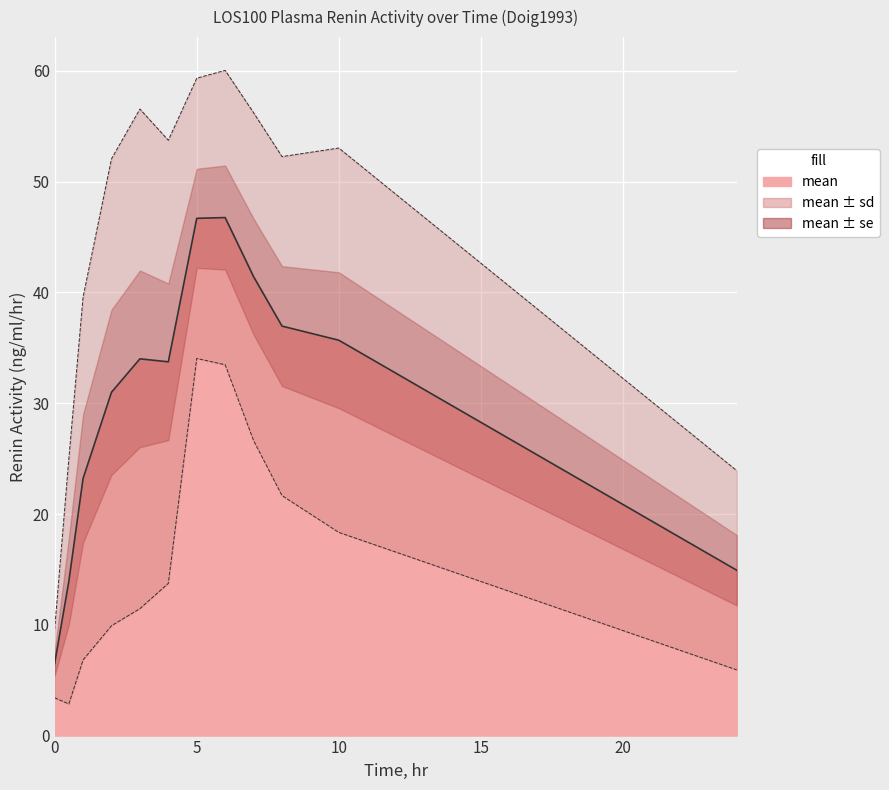

Reading left to right, what are all the values shown in this chart?

mean: 0.0=6.5	0.5=13.9	1.0=23.2	2.0=31.0	3.0=34.0	4.0=33.7	5.0=46.7	6.0=46.8	7.0=41.4	8.0=37.0	10.0=35.7	24.0=14.9
mean_sd: 0.0=3.1	0.5=11.1	1.0=16.4	2.0=21.1	3.0=22.6	4.0=20.0	5.0=12.7	6.0=13.3	7.0=14.8	8.0=15.3	10.0=17.3	24.0=9.0
mean_se: 0.0=1.1	0.5=3.9	1.0=5.8	2.0=7.5	3.0=8.0	4.0=7.1	5.0=4.5	6.0=4.7	7.0=5.2	8.0=5.4	10.0=6.1	24.0=3.2